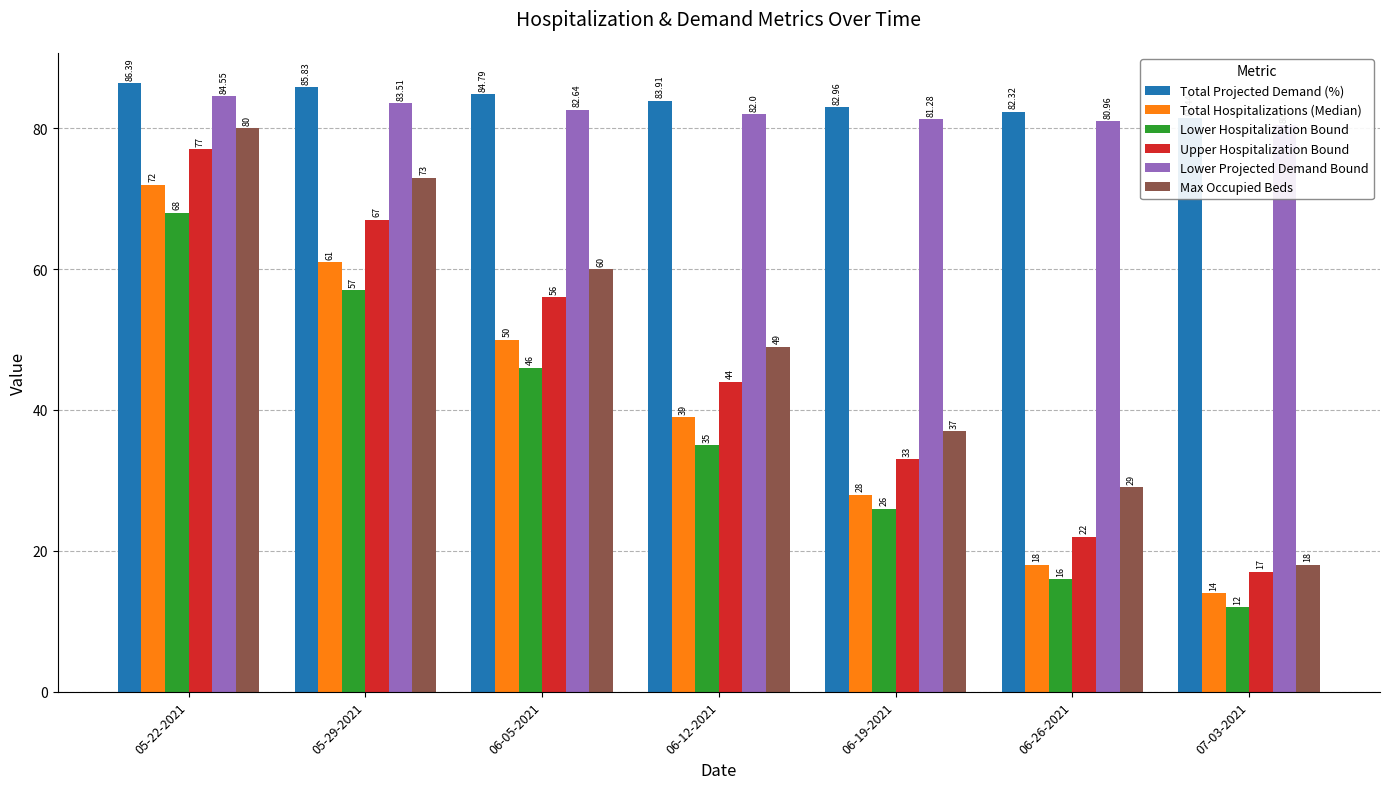

Reading right to left, list all the values displayed in this chart.

Total Projected Demand (%): 81.4	82.3	83.0	83.9	84.8	85.8	86.4
Total Hospitalizations (Median): 14.0	18.0	28.0	39.0	50.0	61.0	72.0
Lower Hospitalization Bound: 12.0	16.0	26.0	35.0	46.0	57.0	68.0
Upper Hospitalization Bound: 17.0	22.0	33.0	44.0	56.0	67.0	77.0
Lower Projected Demand Bound: 80.4	81.0	81.3	82.0	82.6	83.5	84.5
Max Occupied Beds: 18.0	29.0	37.0	49.0	60.0	73.0	80.0